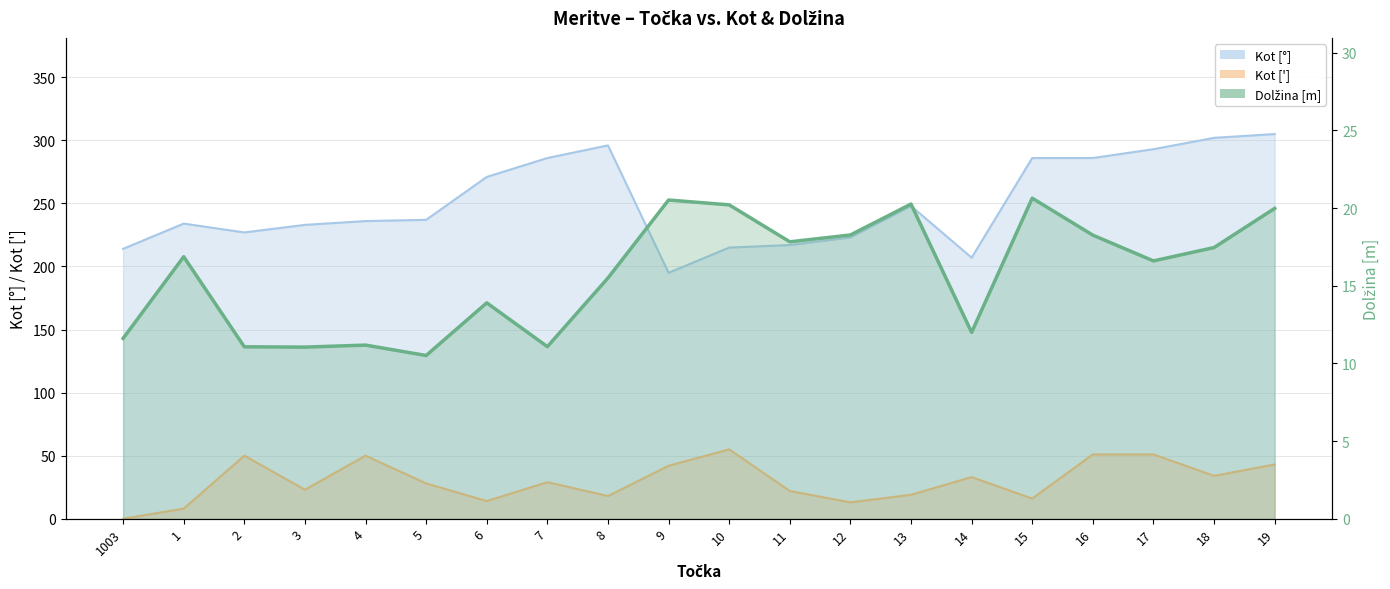

What is the lowest value of the Kot [°] series?

195.0